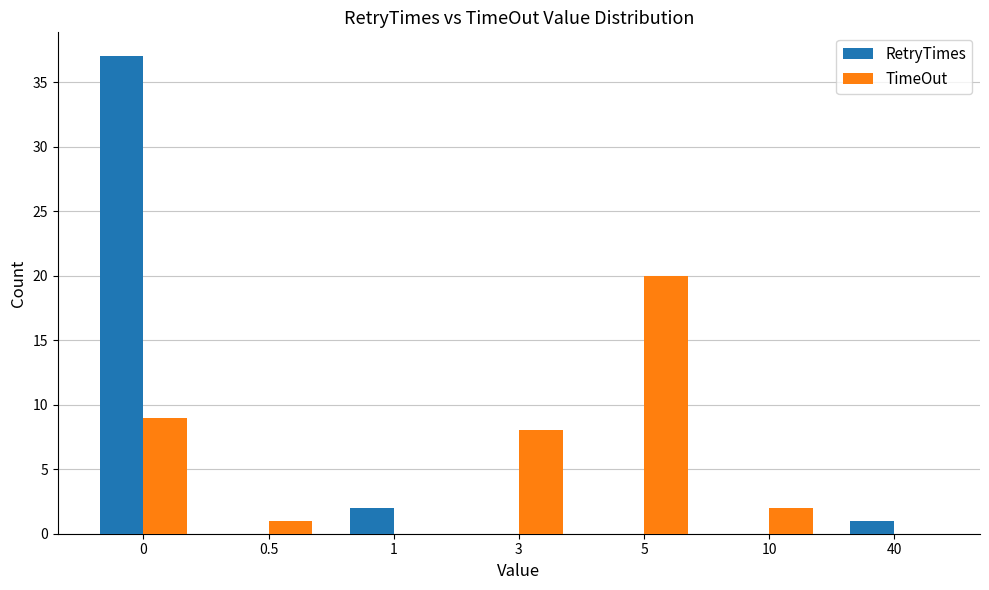

What is the greatest value displayed?

37